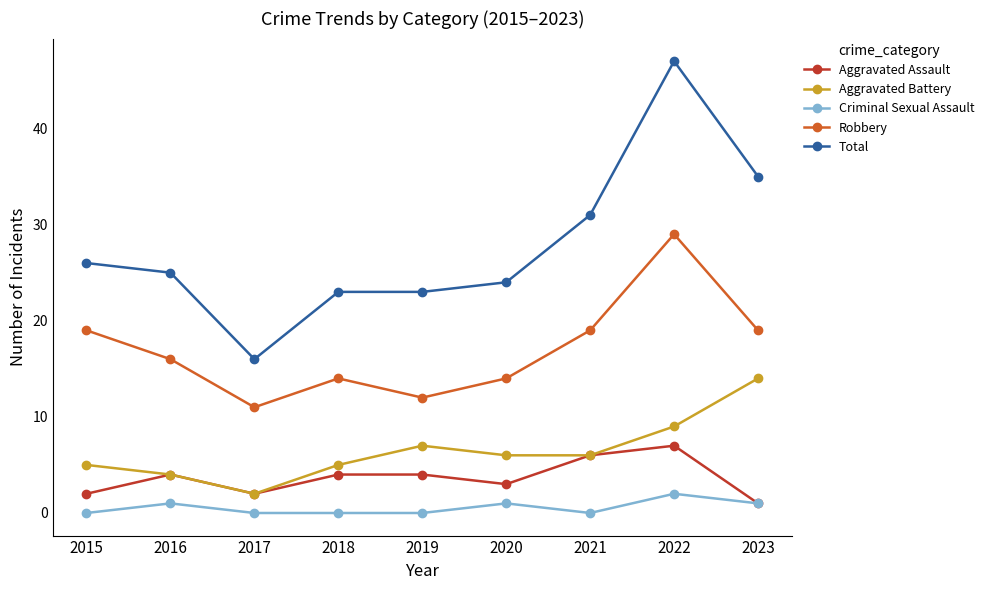

True or false: Robbery and Total cross at least once.

False